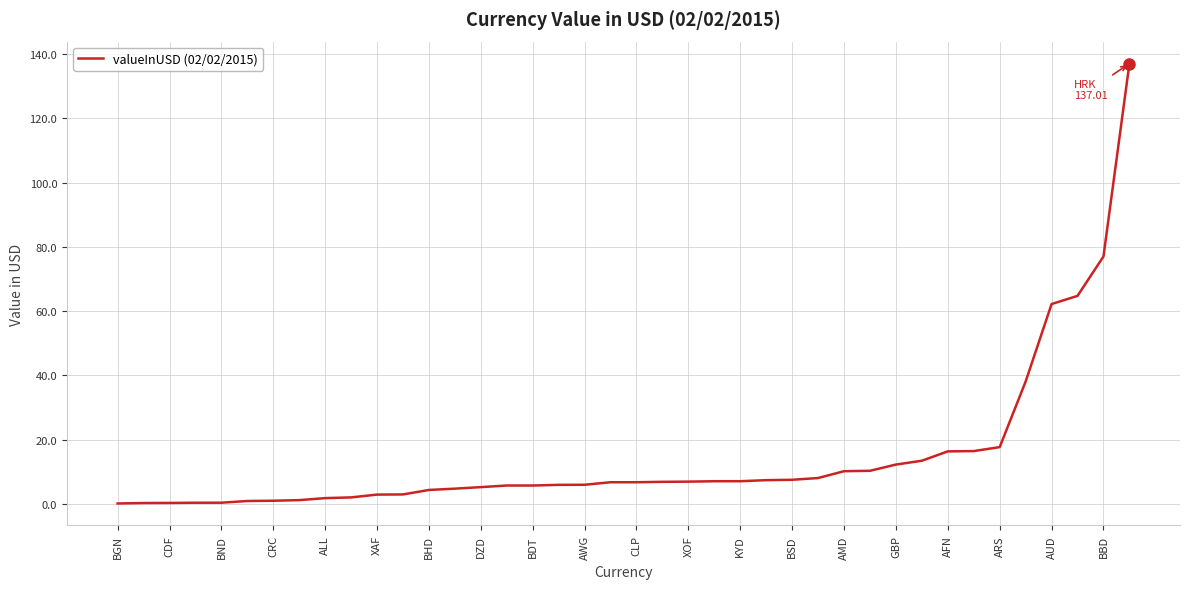

What is the difference between the maximum and minimum values?

136.9